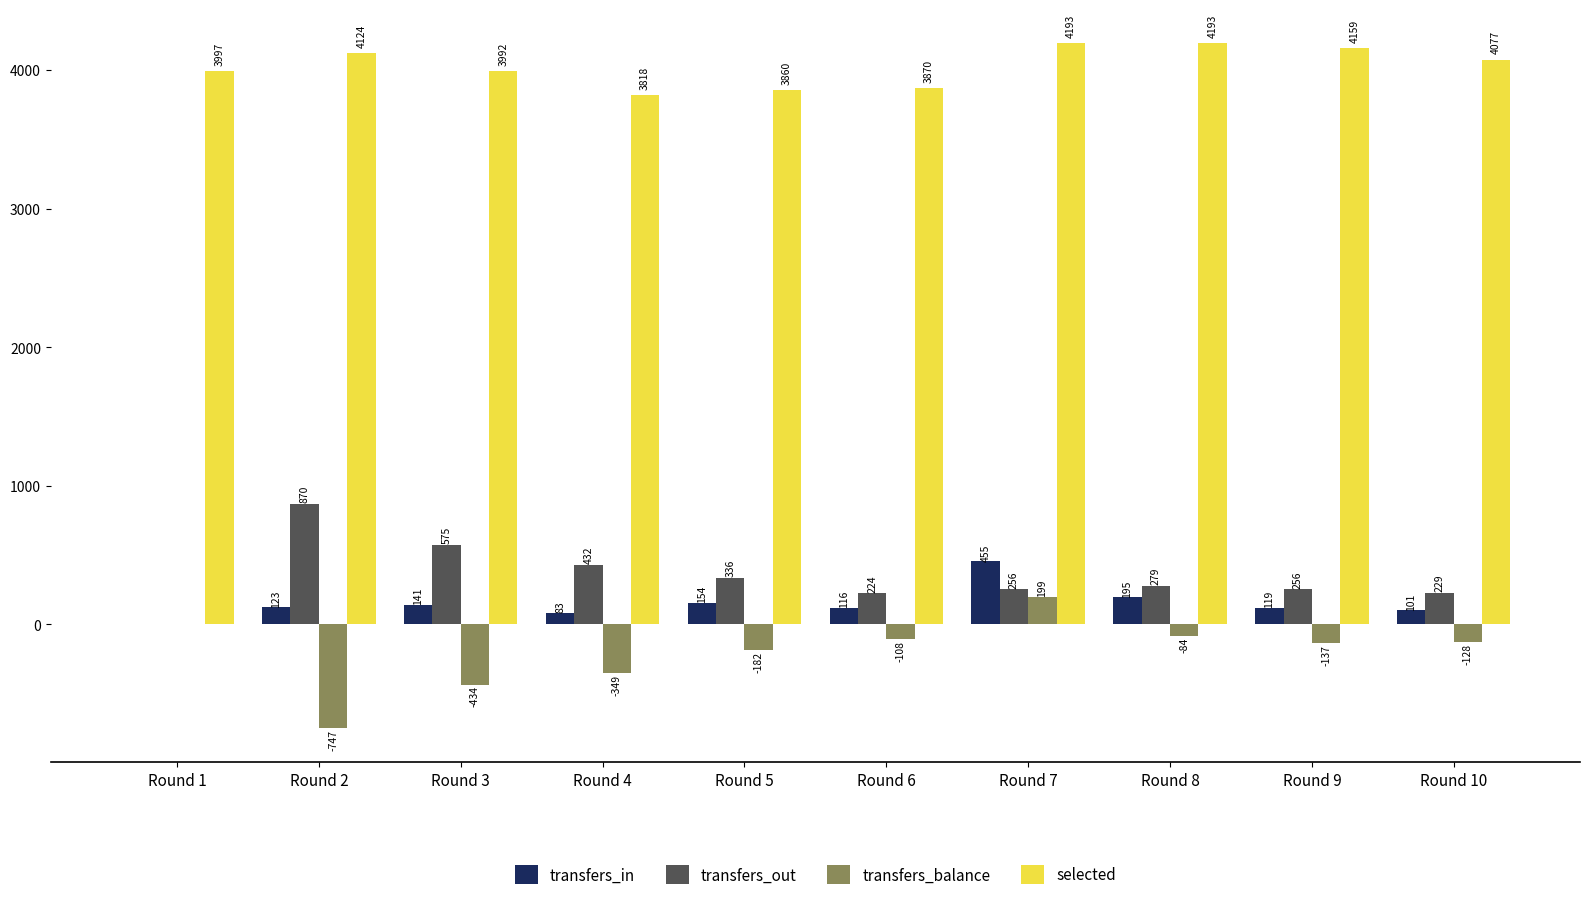

Is it true that selected equals 3992 at Round 3?

True